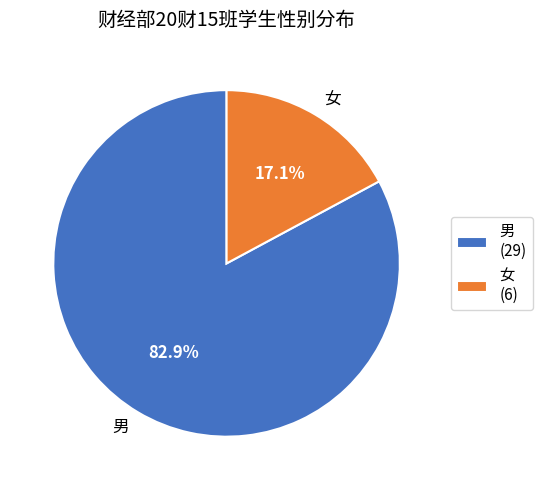

Rank the categories by value from lowest to highest.

女, 男